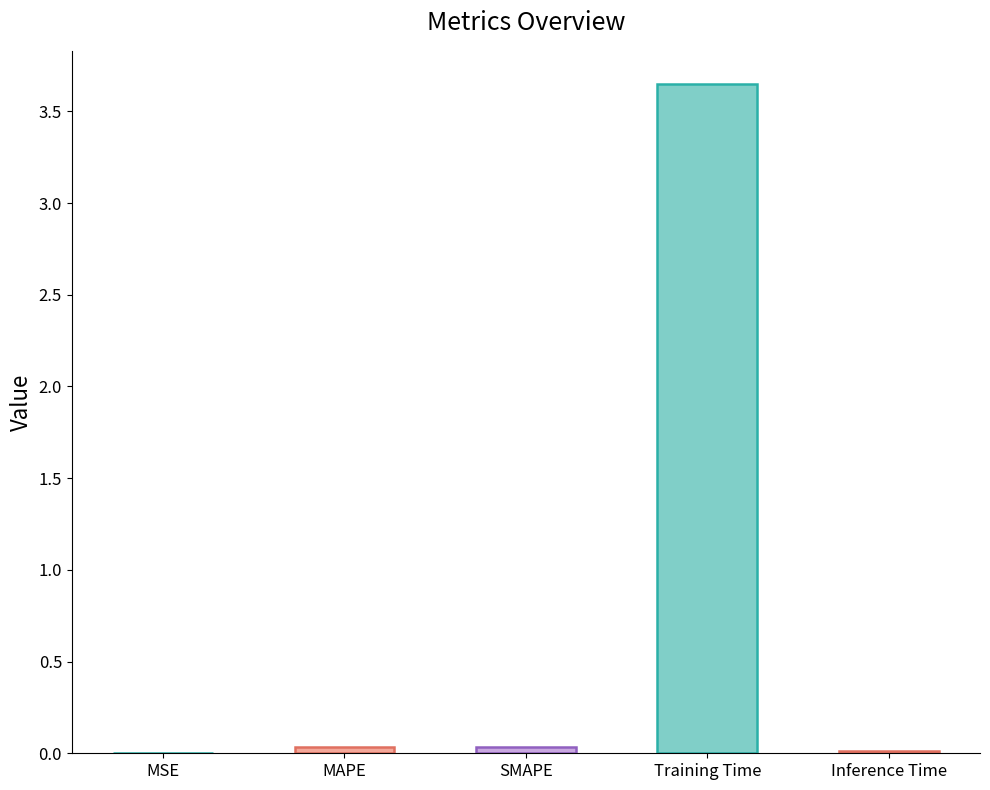

What is the average value?

0.7